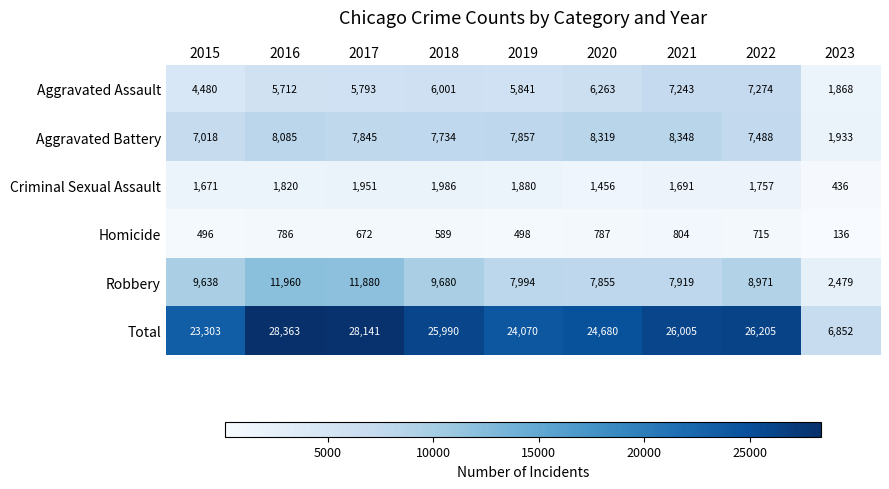

At how many categories does at least one series exceed 23325?

7